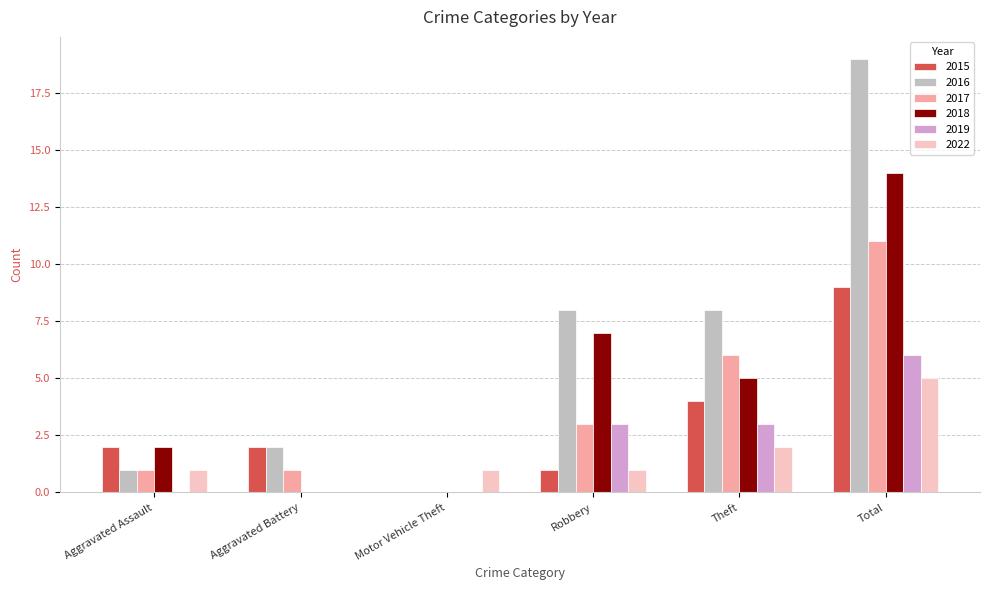

Between Motor Vehicle Theft and Robbery, which series saw the biggest shift?

2016